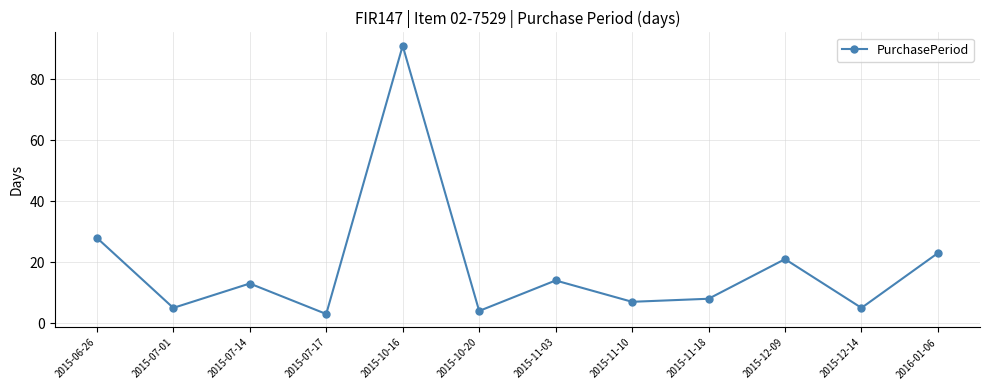

What is the difference between the maximum and minimum values?

88